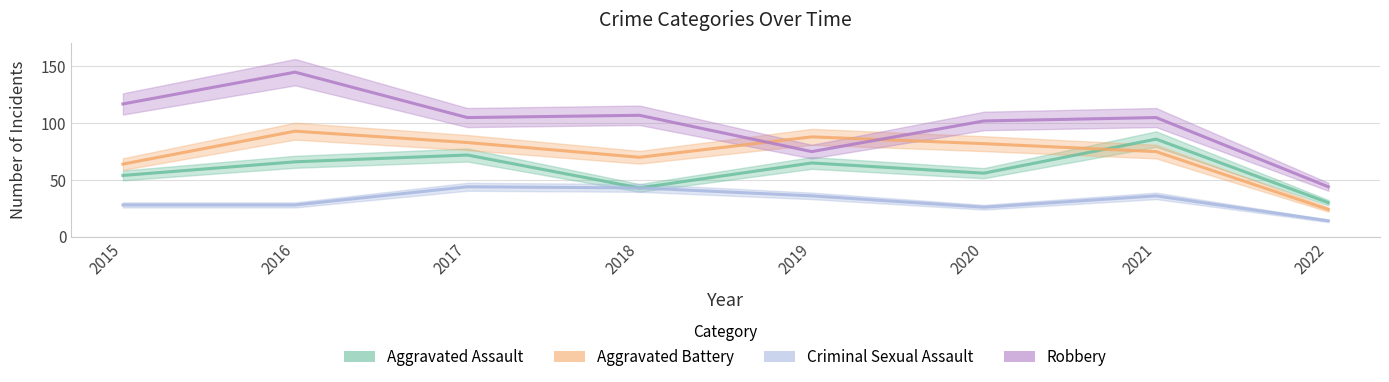

Rank the series by their average value, from lowest to highest.

Criminal Sexual Assault, Aggravated Assault, Aggravated Battery, Robbery